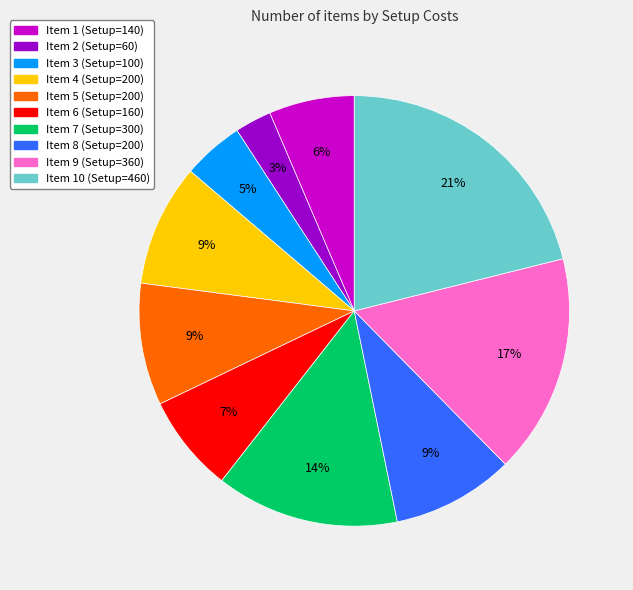

Is there any slice that represents more than half of the pie?

No